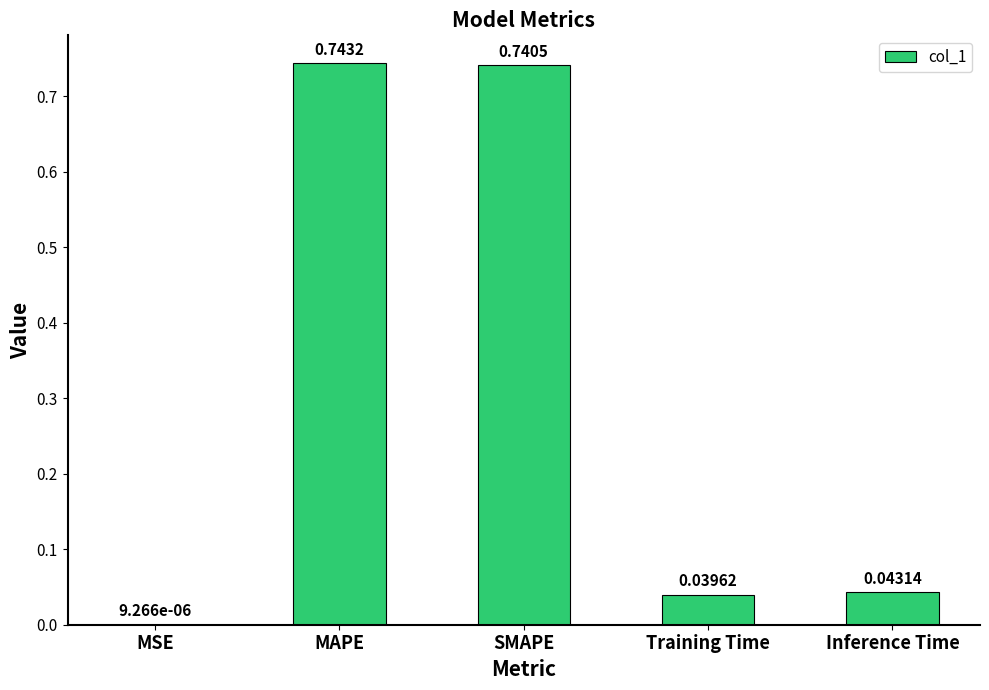

How many categories are shown in the chart?

5